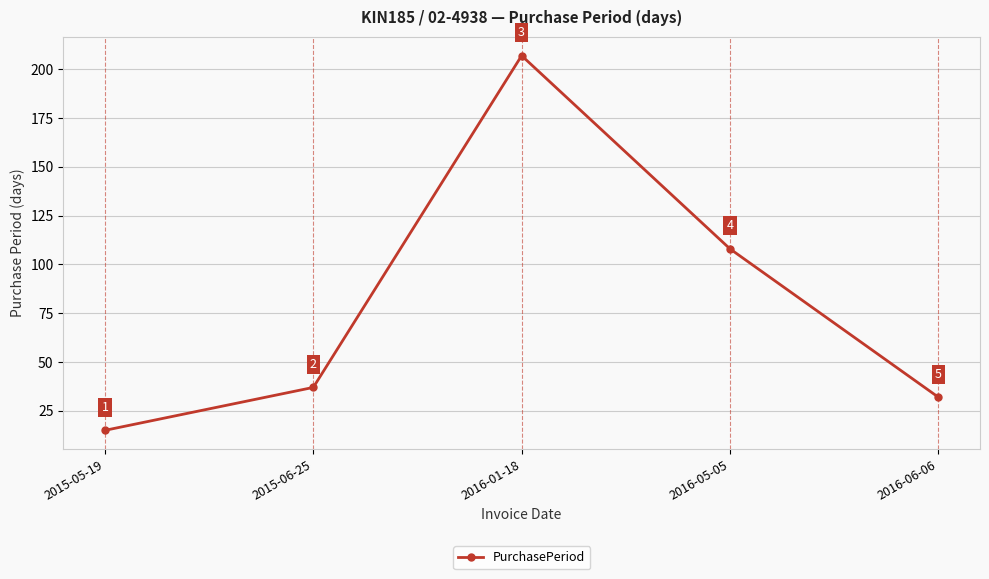

How many points are higher than both their immediate neighbors (excluding endpoints)?

1